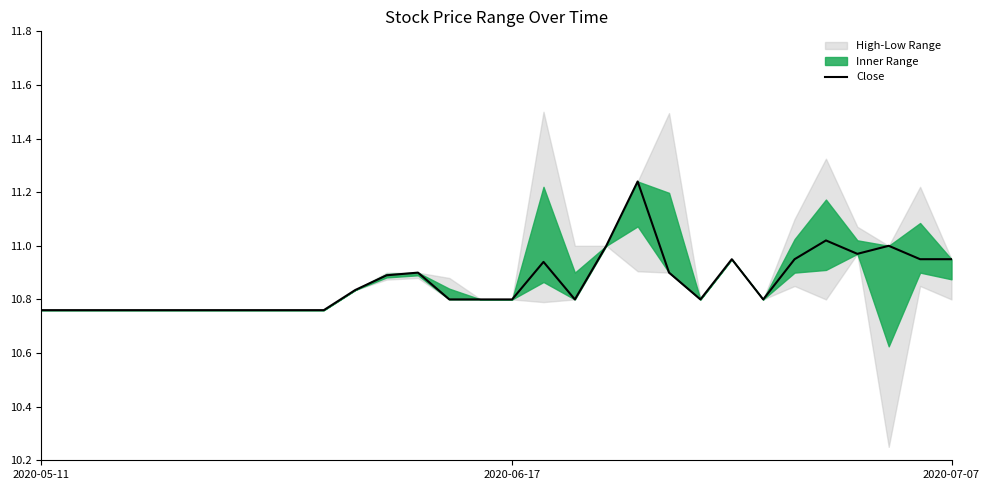

True or false: the data shows 16.9 at 25.

False